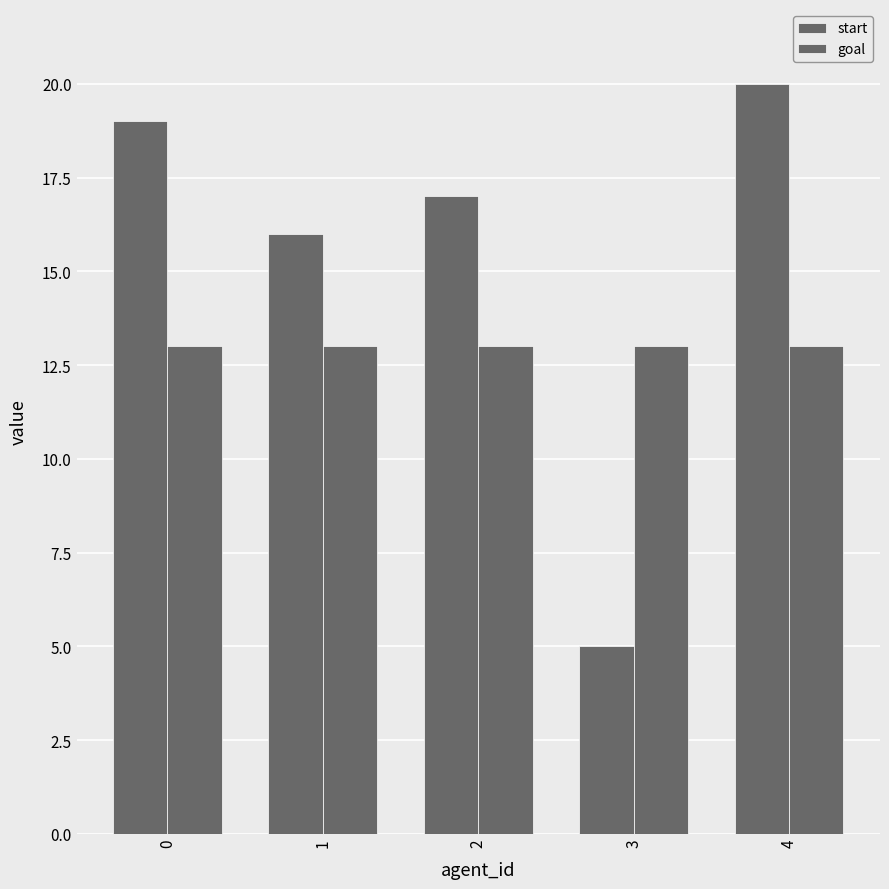

What value does the goal series have at 2?

13